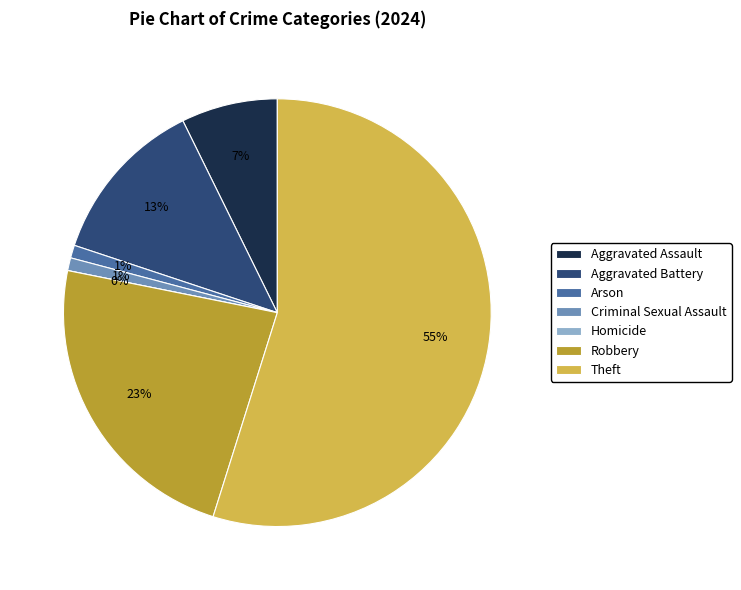

How many slices are in this pie chart?

7